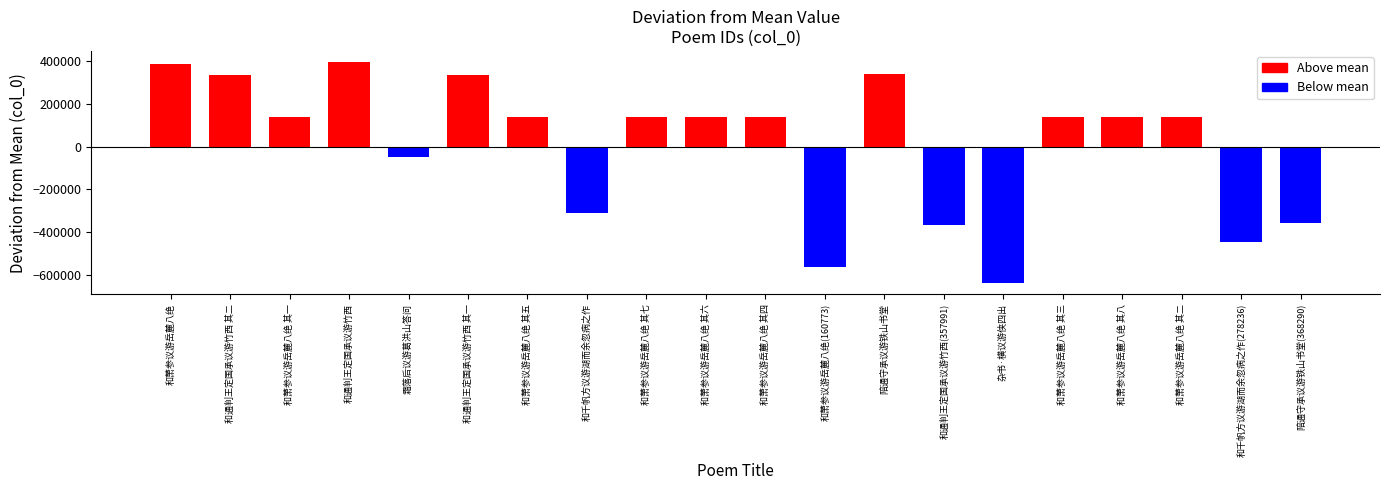

At which category does the chart reach its minimum across all series?

杂书·横议游侠四出